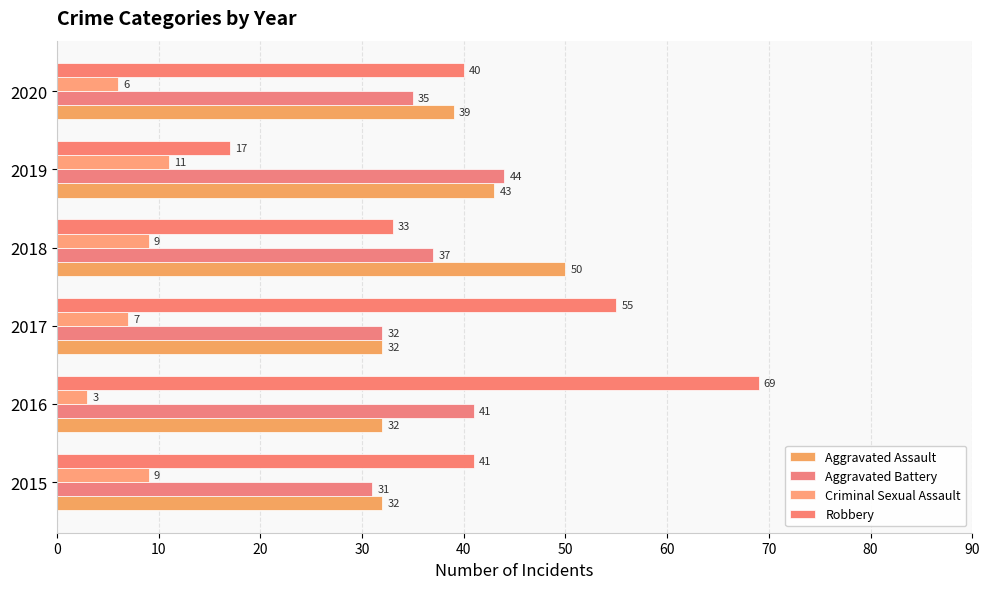

Which series has the largest range (max minus min)?

Robbery